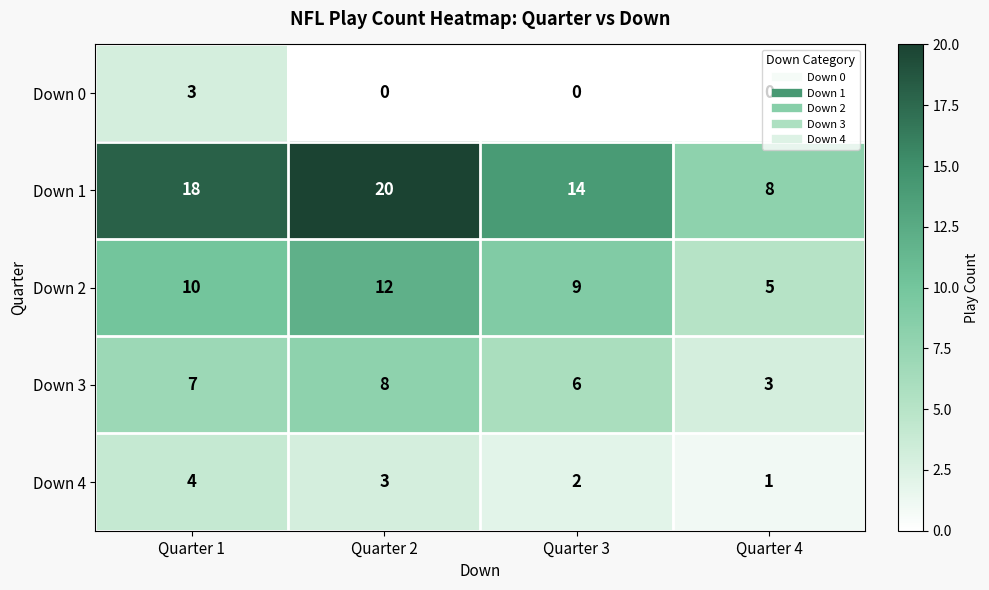

What is the sum of the Down 1 values at Quarter 1 and Quarter 3?

32